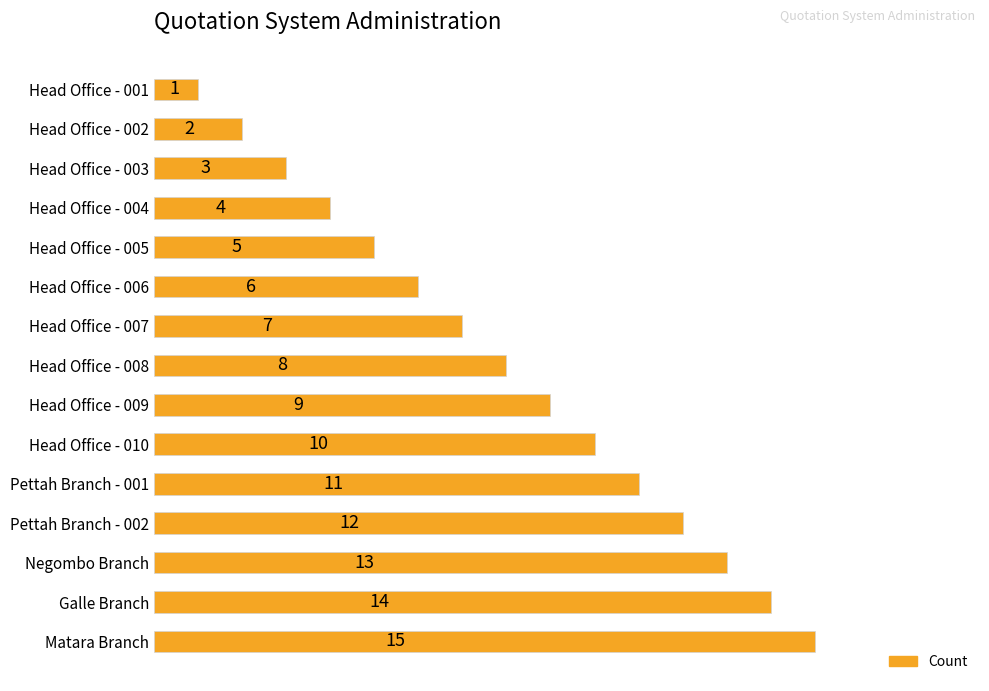

What is the maximum value shown in the chart?

15